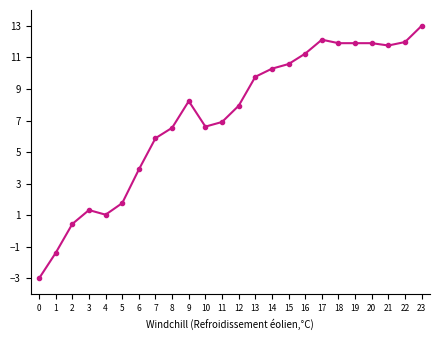

Where is the first local maximum?

3